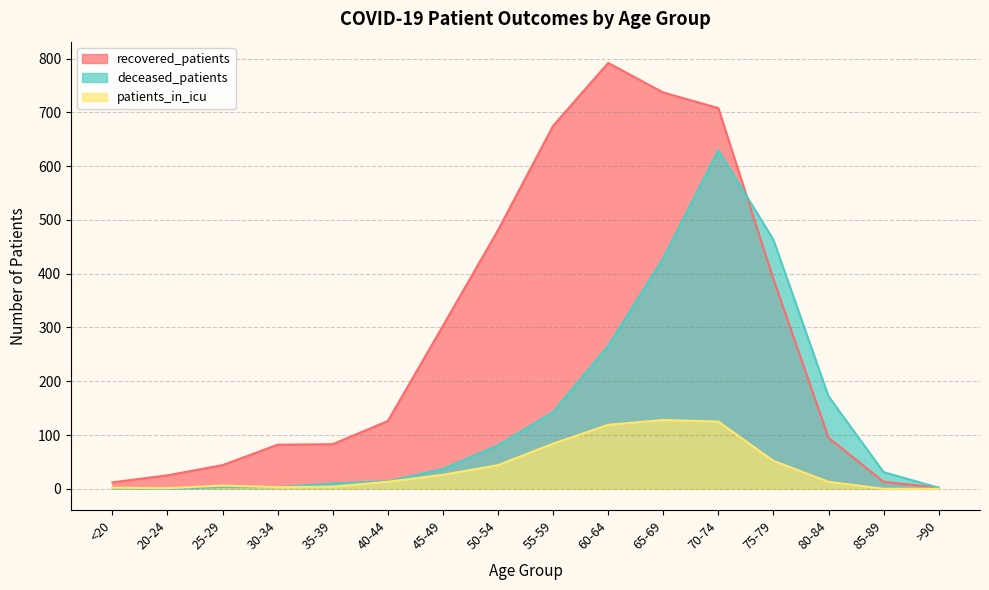

Between 60-64 and 30-34, which is larger?

60-64